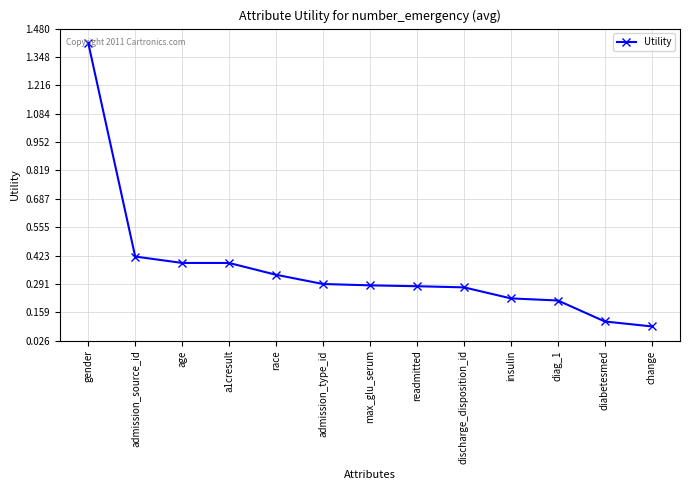

Which has a higher value, change or max_glu_serum?

max_glu_serum